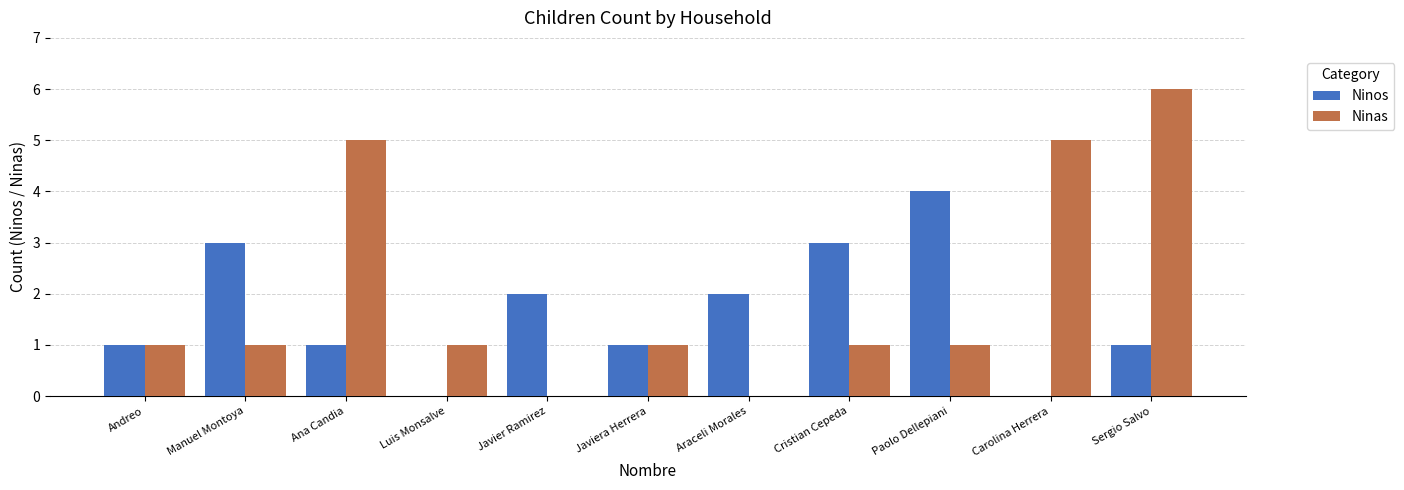

What is the average value of the Ninos series?

2